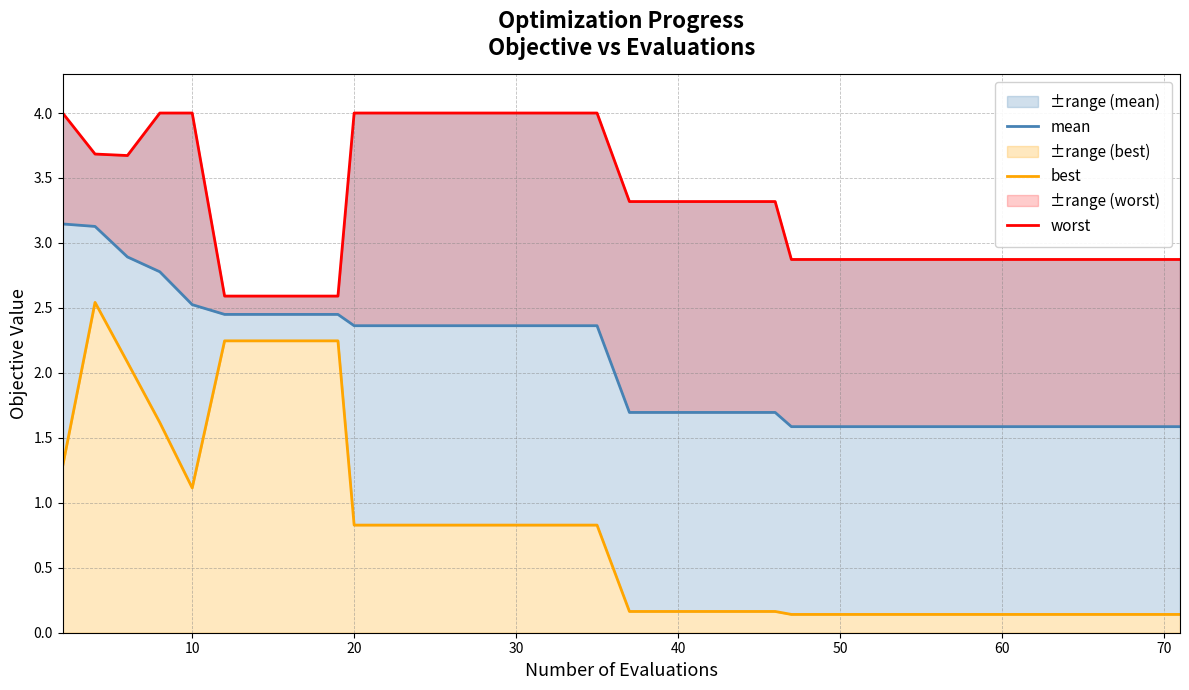

True or false: mean has more than 0 points higher than both neighbors.

False